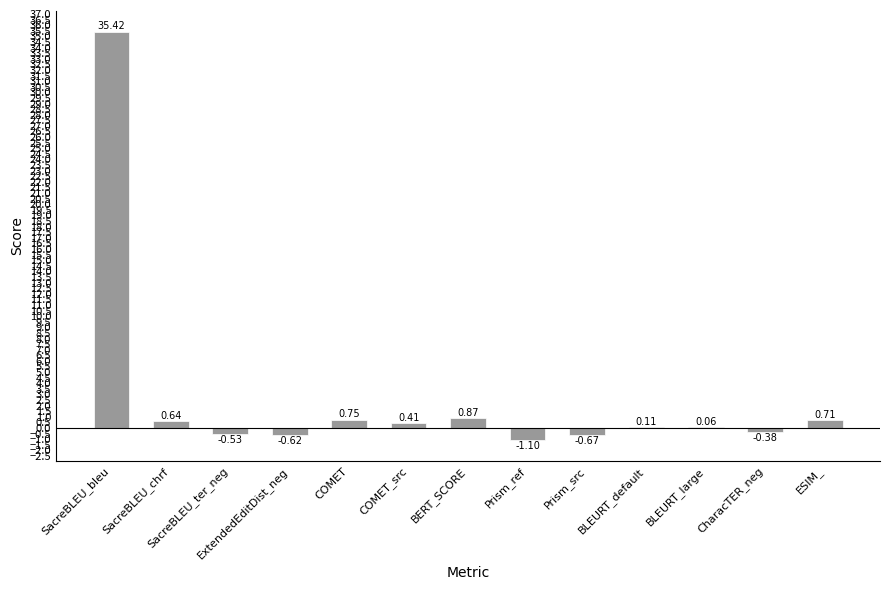

How many categories are shown in the chart?

13